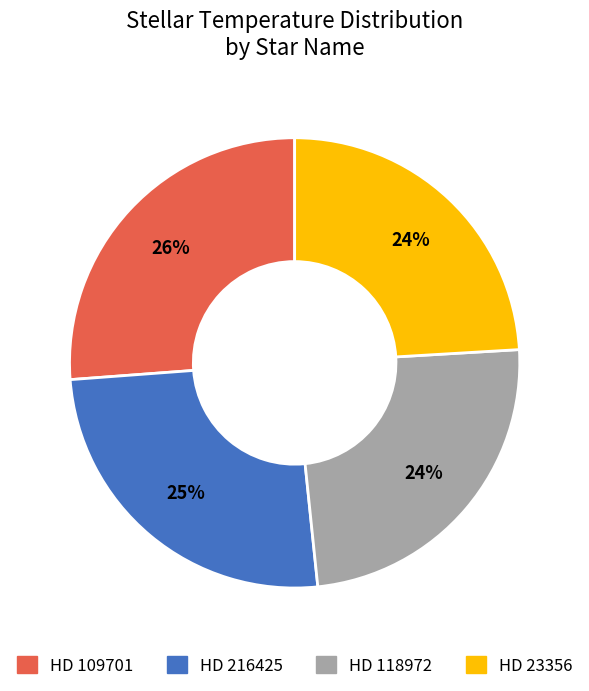

The HD 109701 slice represents 26% of the pie. True or false?

True